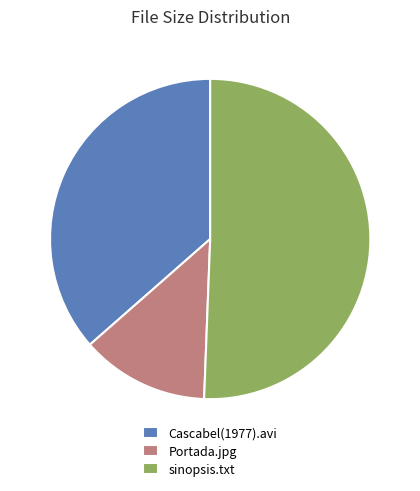

Rank the categories by value from lowest to highest.

Portada.jpg, Cascabel(1977).avi, sinopsis.txt